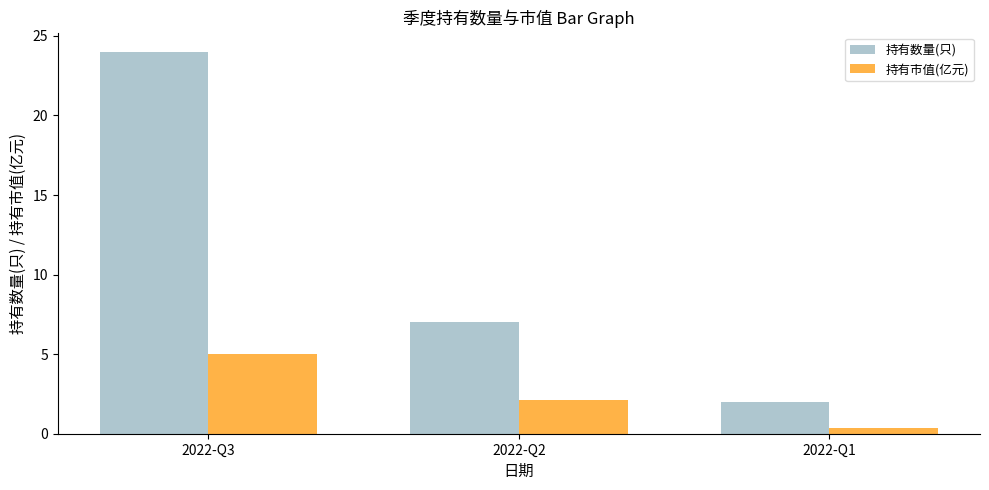

Is it true that 持有数量(只) equals 7.0 at 2022-Q2?

True